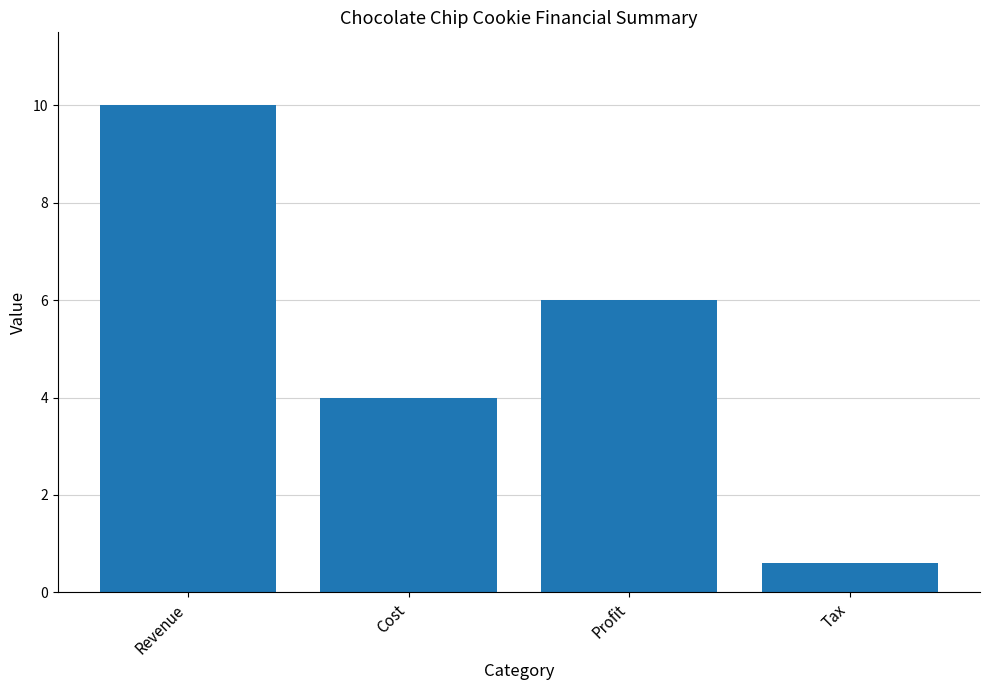

What is the change in value from Cost to Tax?

-3.4